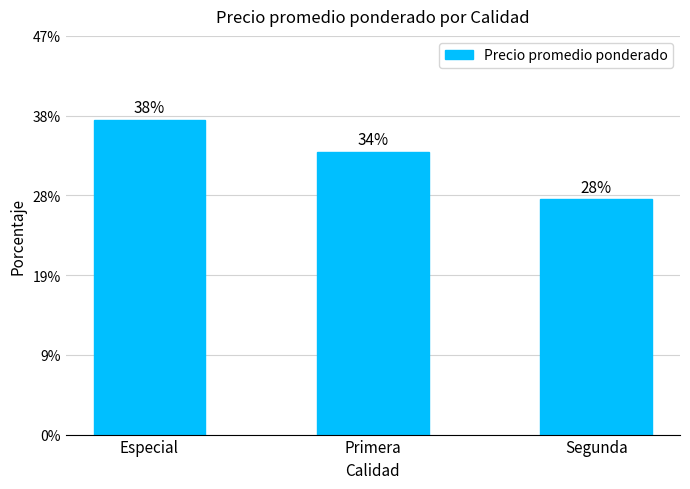

Does the chart contain any negative values?

No